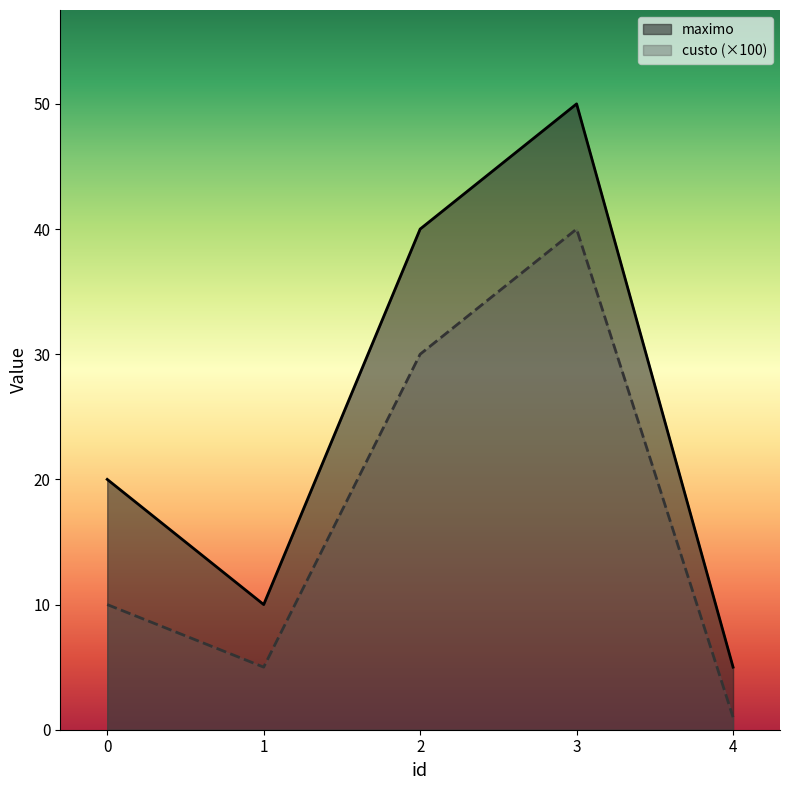

Which label corresponds to the smallest value in the chart?

4